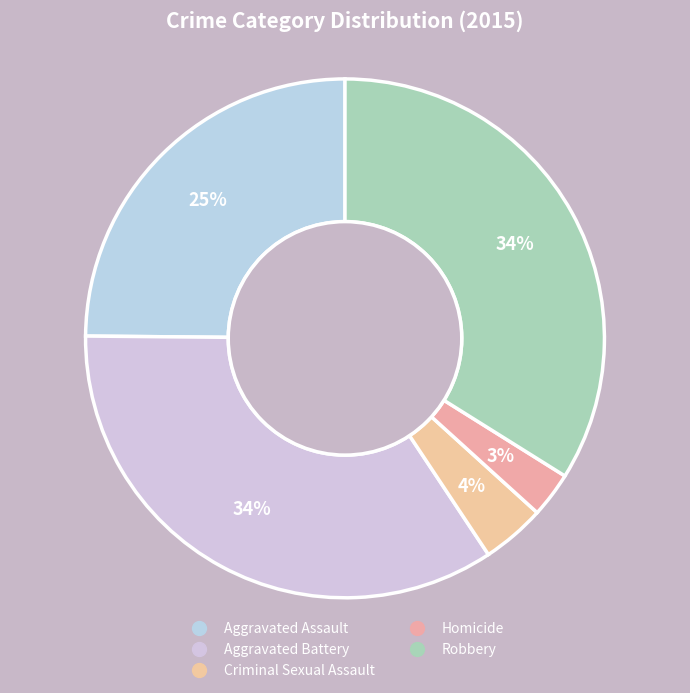

To the nearest percent, what is the average slice percentage?

20%